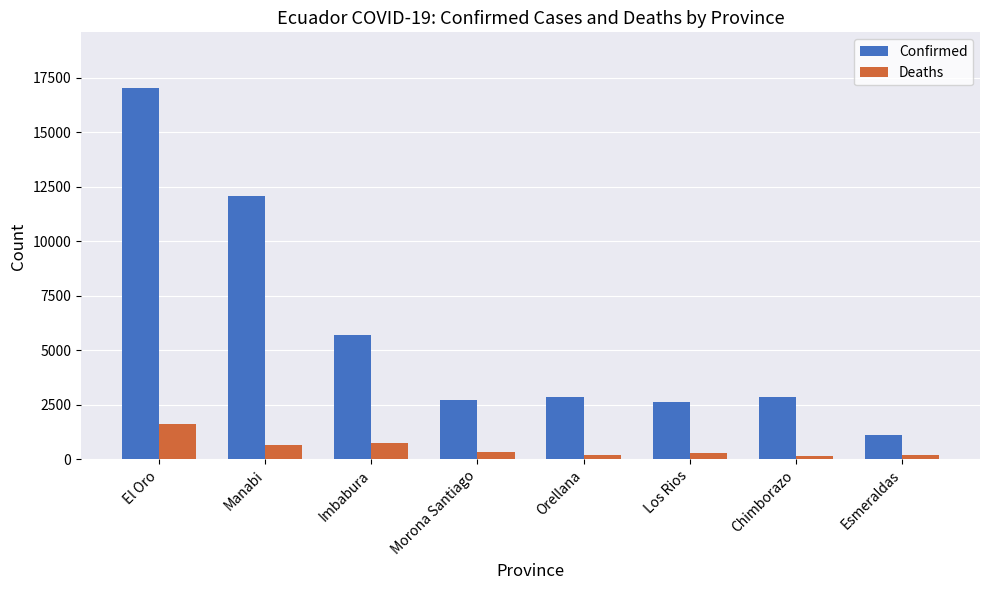

At how many categories does at least one series exceed 9360?

2